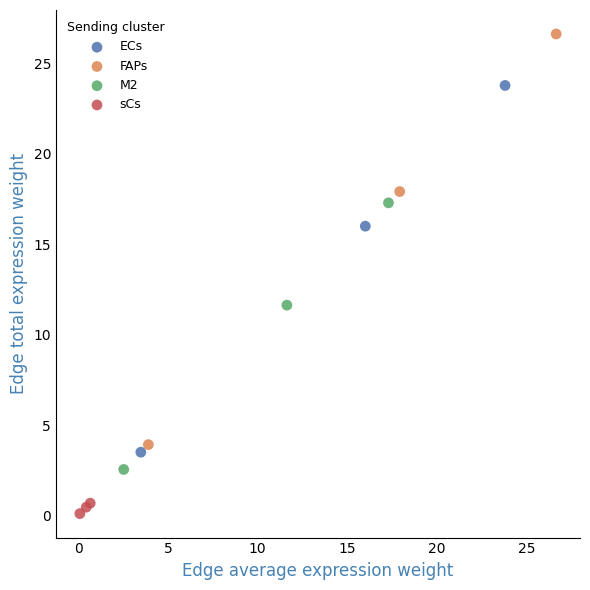

Which series reaches the maximum Y coordinate?

FAPs